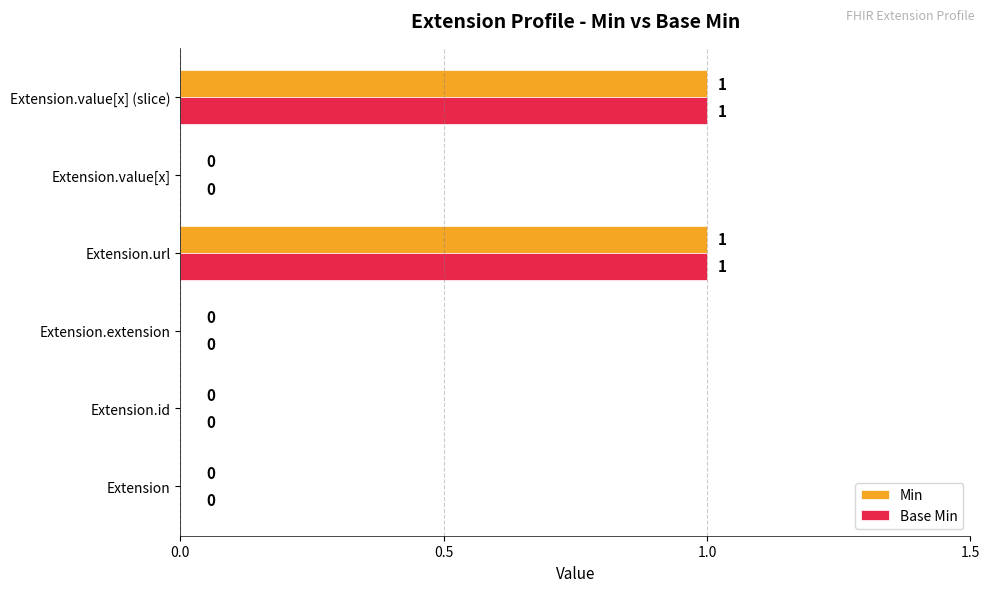

Is it true that Base Min equals 0 at Extension.value[x]?

True